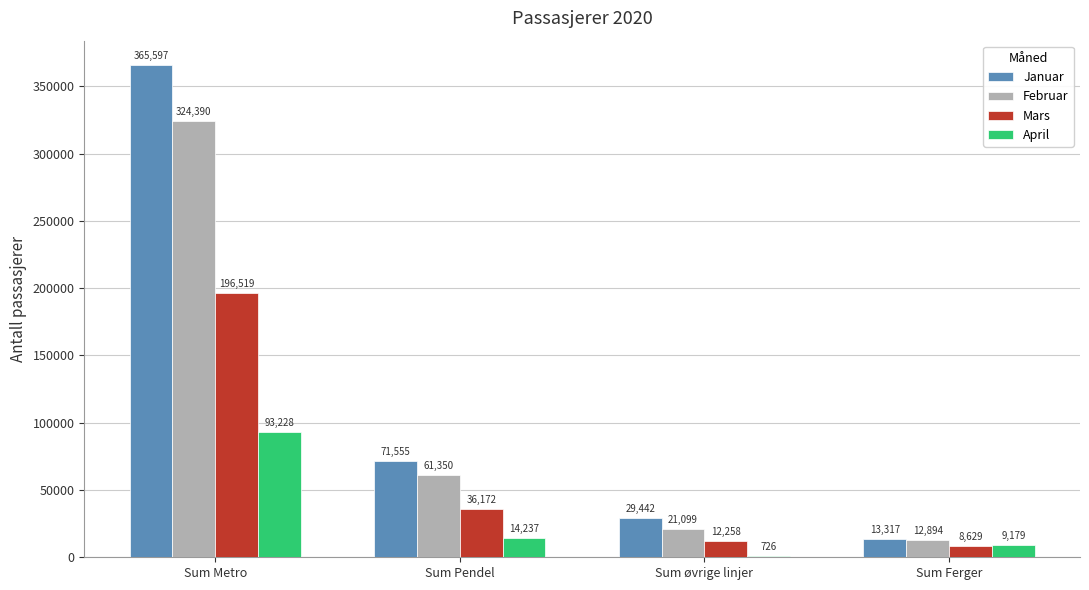

Between Sum Pendel and Sum øvrige linjer, which series saw the biggest shift?

Januar